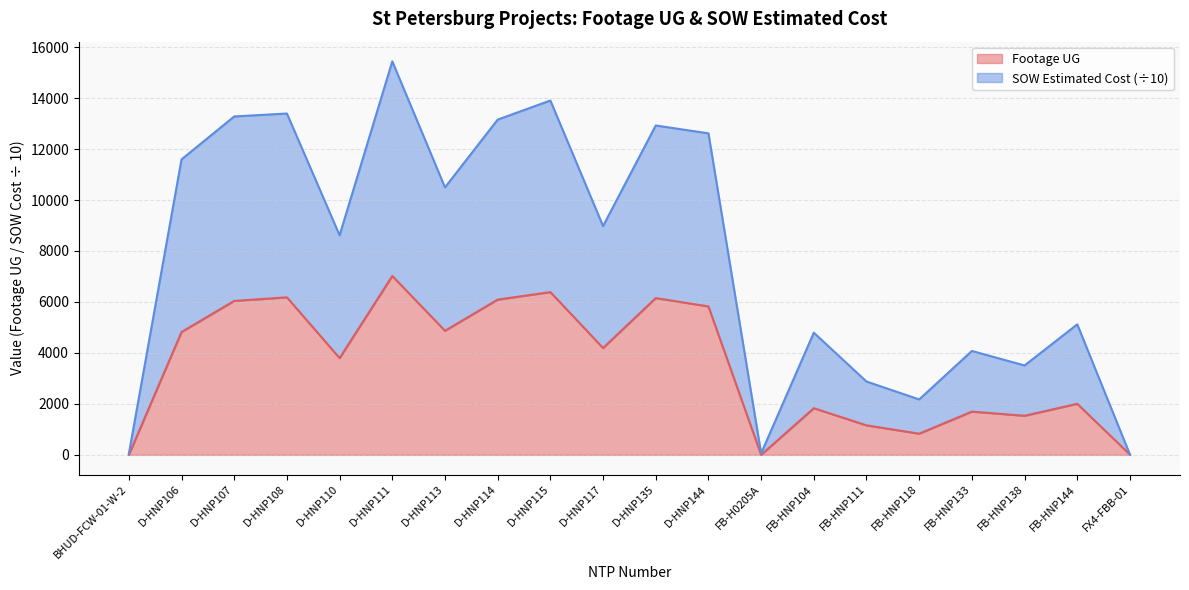

Where is Footage UG nearest to the value 3510?

D-HNP110